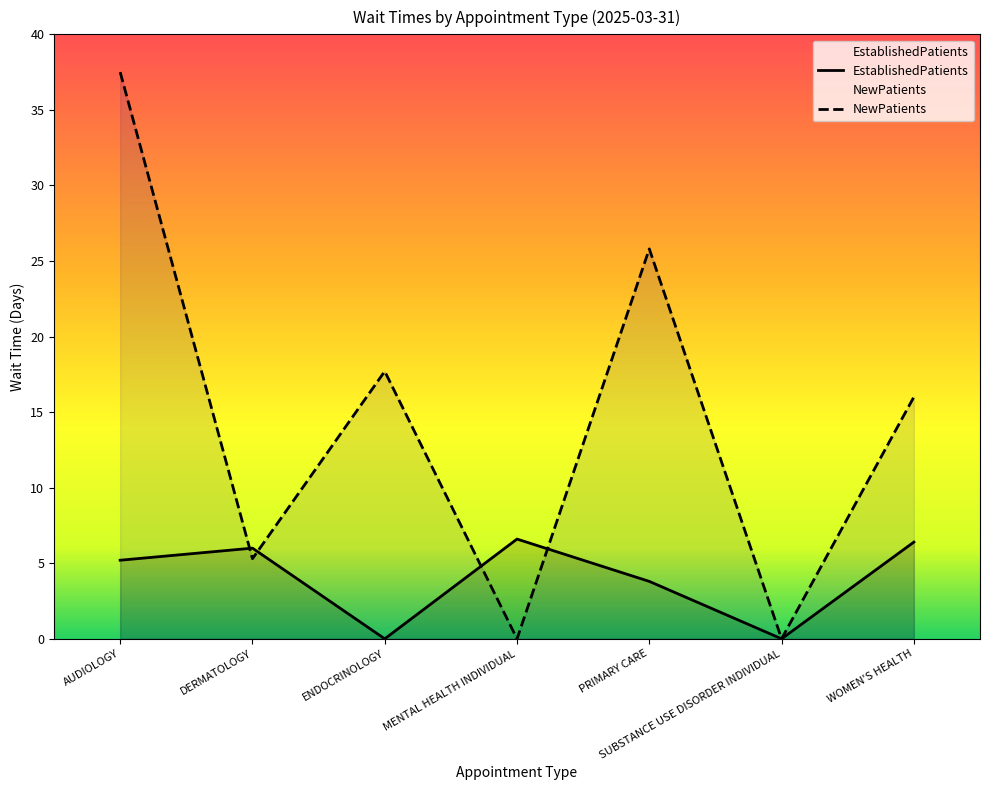

Which category has the highest value in the EstablishedPatients series?

MENTAL HEALTH INDIVIDUAL